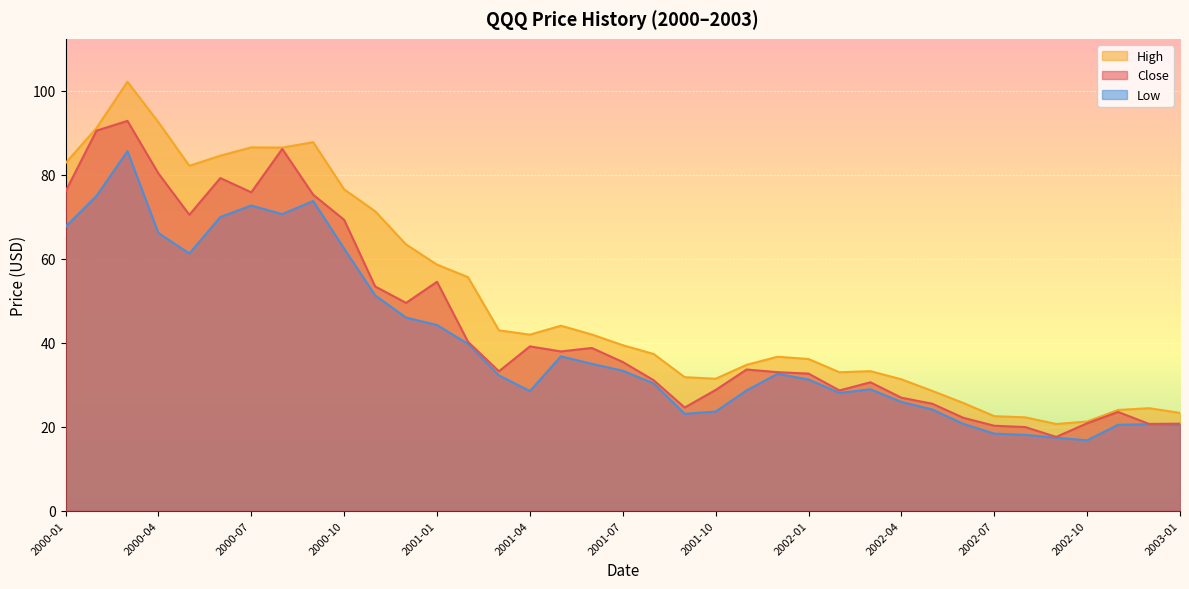

Reading left to right, list all the values displayed in this chart.

Close: 76.0	90.5	92.8	80.3	70.5	79.2	75.8	86.1	75.2	69.3	53.4	49.5	54.5	40.2	33.2	39.1	37.9	38.7	35.4	31.1	24.6	28.7	33.6	33.0	32.6	28.6	30.6	26.9	25.5	22.1	20.2	19.9	17.6	20.8	23.5	20.7	20.7
High: 82.8	91.1	102.1	92.5	82.1	84.5	86.5	86.5	87.7	76.5	71.3	63.4	58.6	55.6	42.9	41.9	44.0	42.0	39.4	37.3	31.8	31.4	34.7	36.6	36.1	33.0	33.2	31.3	28.5	25.6	22.5	22.2	20.6	21.2	24.0	24.4	23.3
Low: 67.6	75.0	85.6	66.1	61.2	69.9	72.7	70.6	73.8	62.4	51.3	46.0	44.2	39.7	32.2	28.5	36.8	35.0	33.3	30.3	23.1	23.6	28.6	32.6	31.2	28.1	28.9	25.9	24.1	20.7	18.3	18.1	17.4	16.8	20.5	20.6	20.4